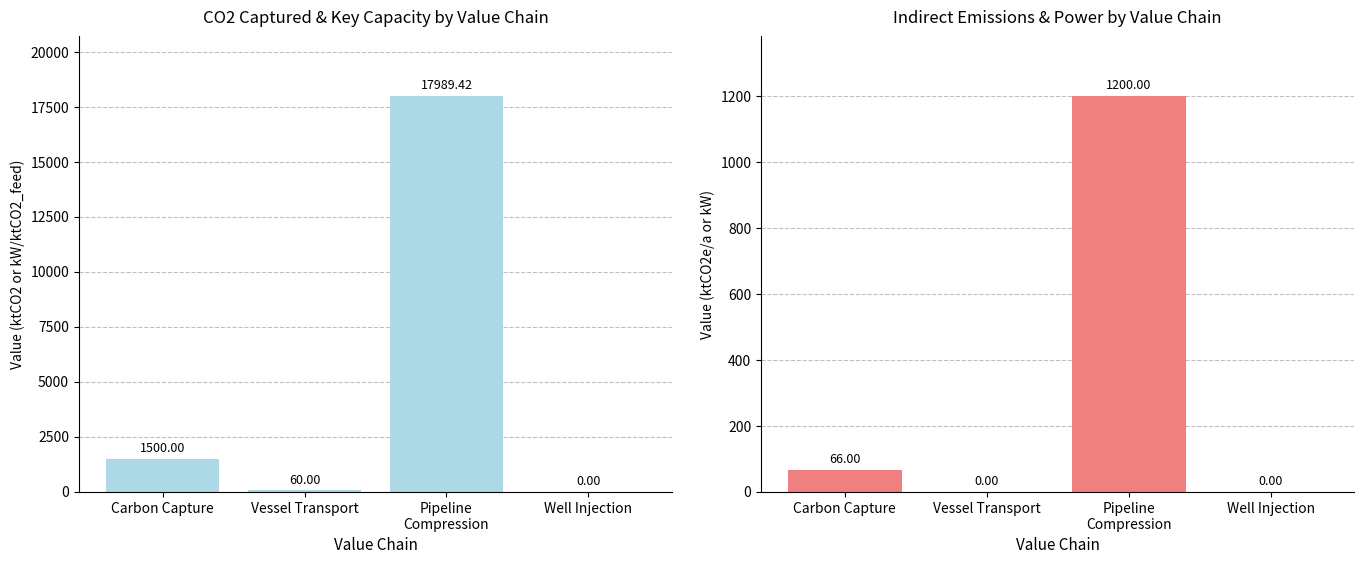

How many data points in Indirect emissions / Power (ktCO2e or kW) are above 66?

1